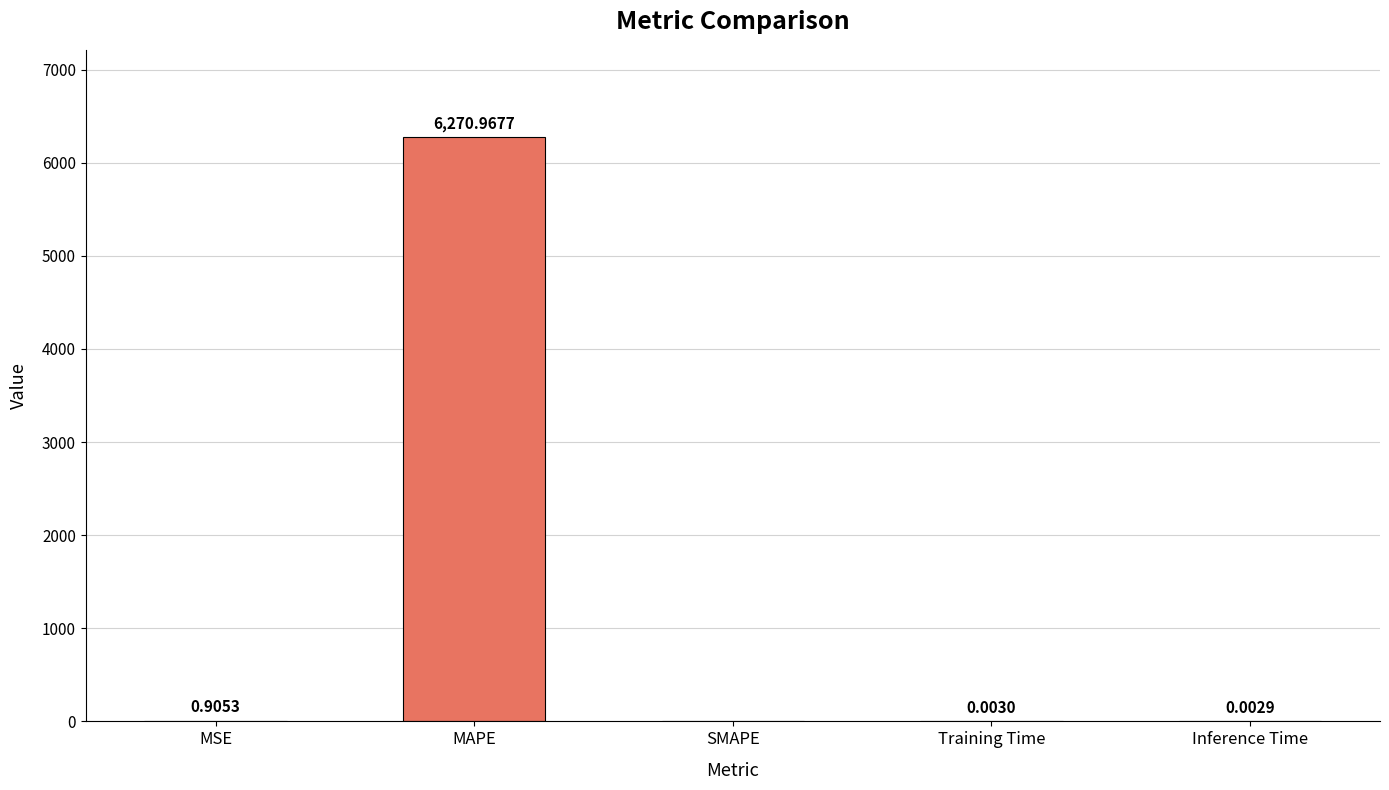

What is the difference between the values at MAPE and SMAPE?

6271.0